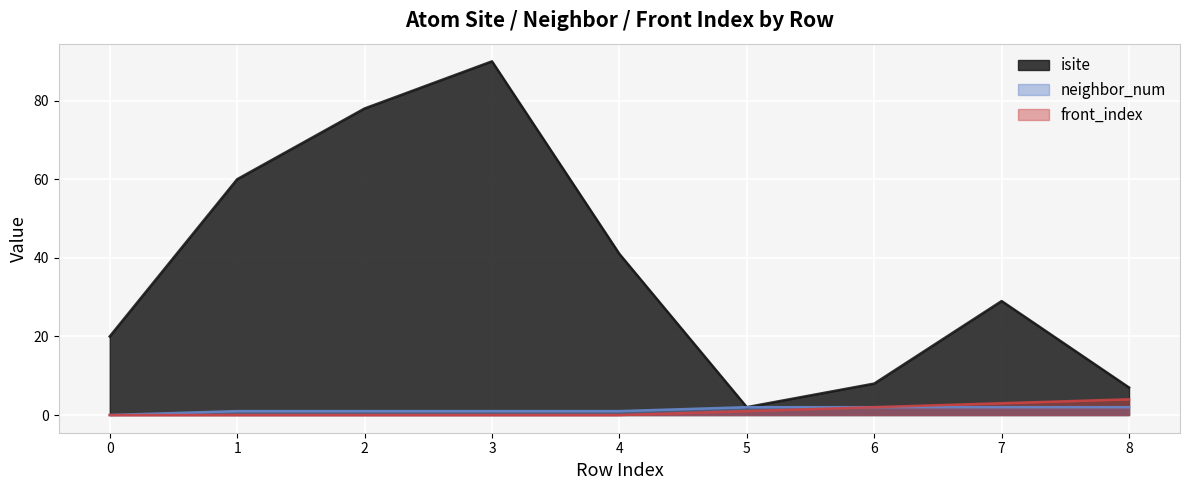

How many data points in isite are above 29?

4